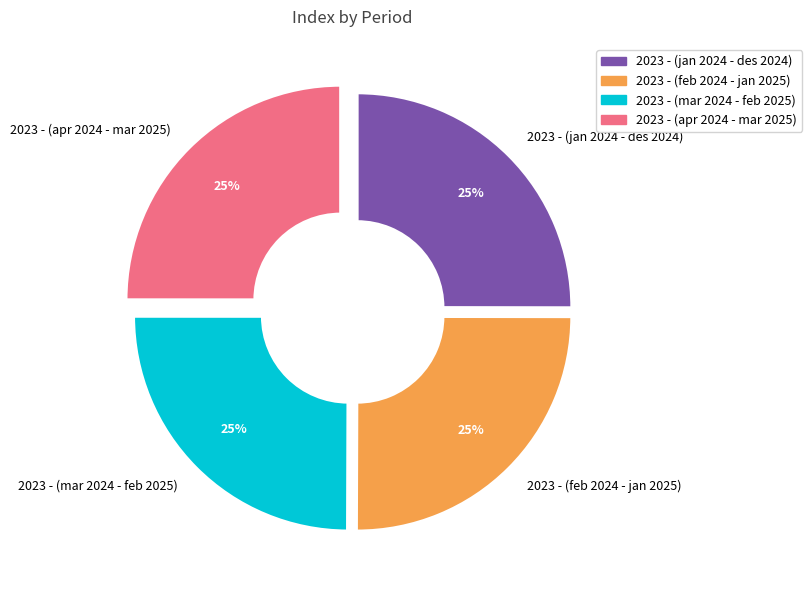

To the nearest percent, what percentage of the pie is 2023 - (feb 2024 - jan 2025)?

25%